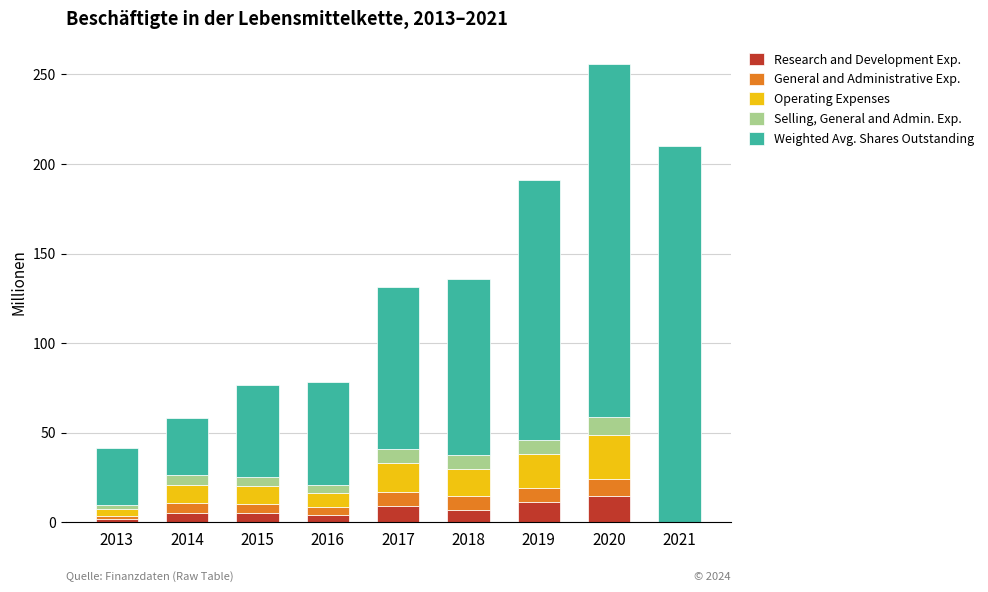

At which category is the sum across all series the highest?

2020